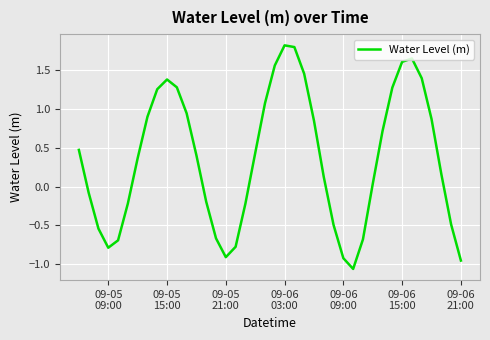

What is the difference between the maximum and minimum values?

2.9